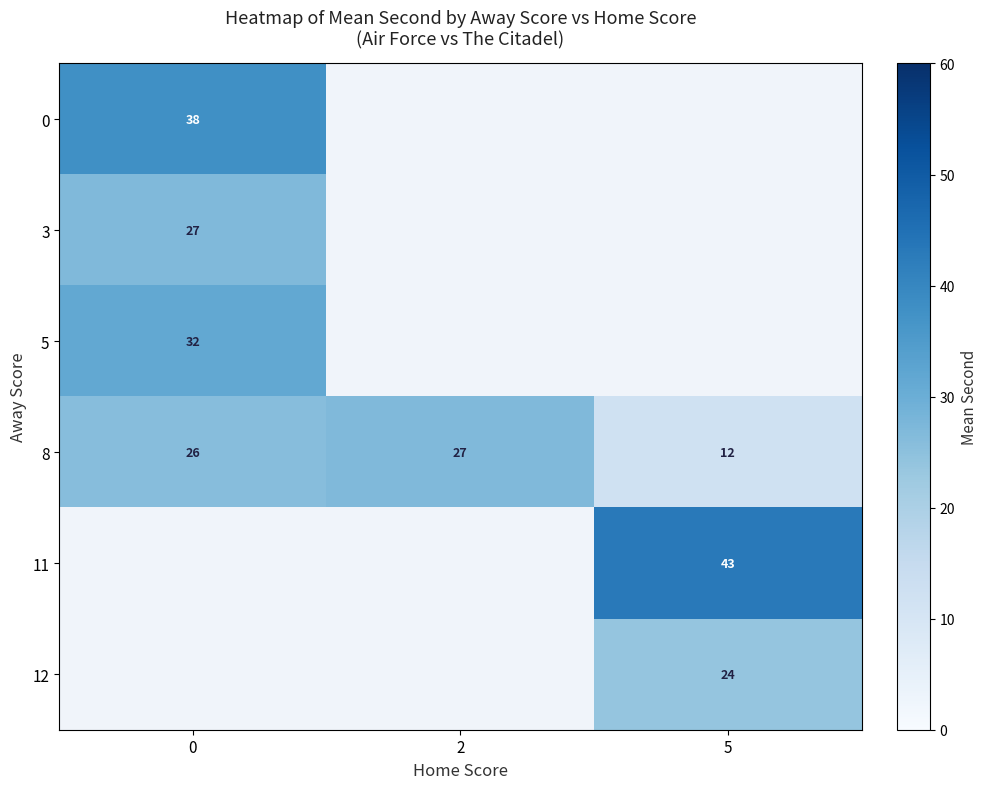

What is the minimum value shown in the chart?

12.0